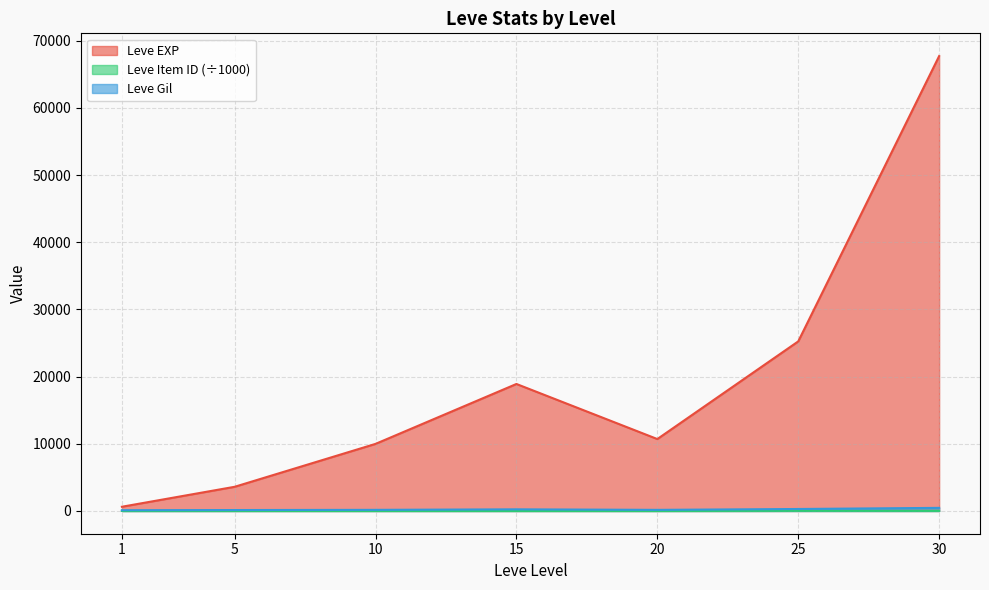

At which category is the sum across all series the highest?

30